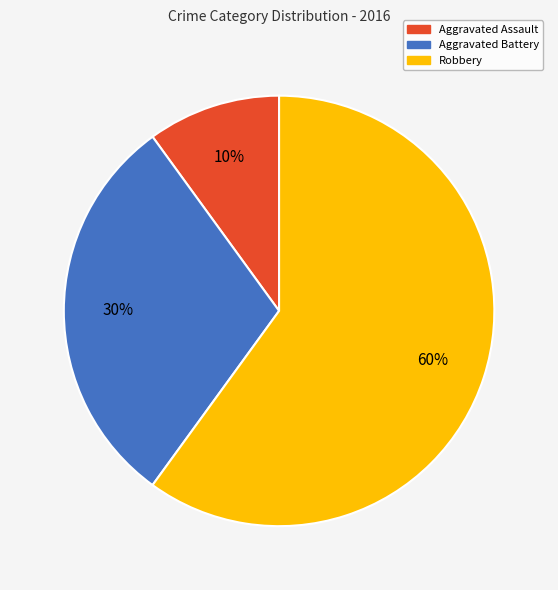

What is the smallest slice in the pie chart?

Aggravated Assault